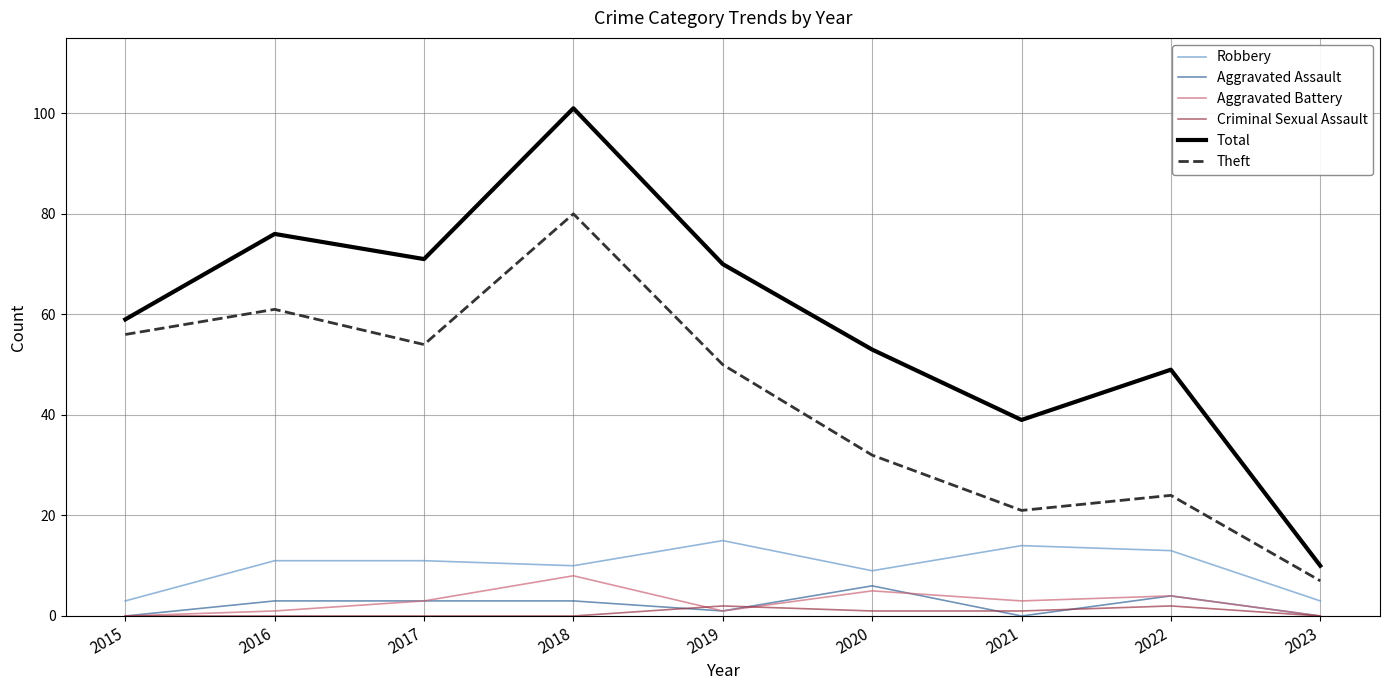

Is the value of Total at 2018 greater than the value of Robbery at 2016?

Yes